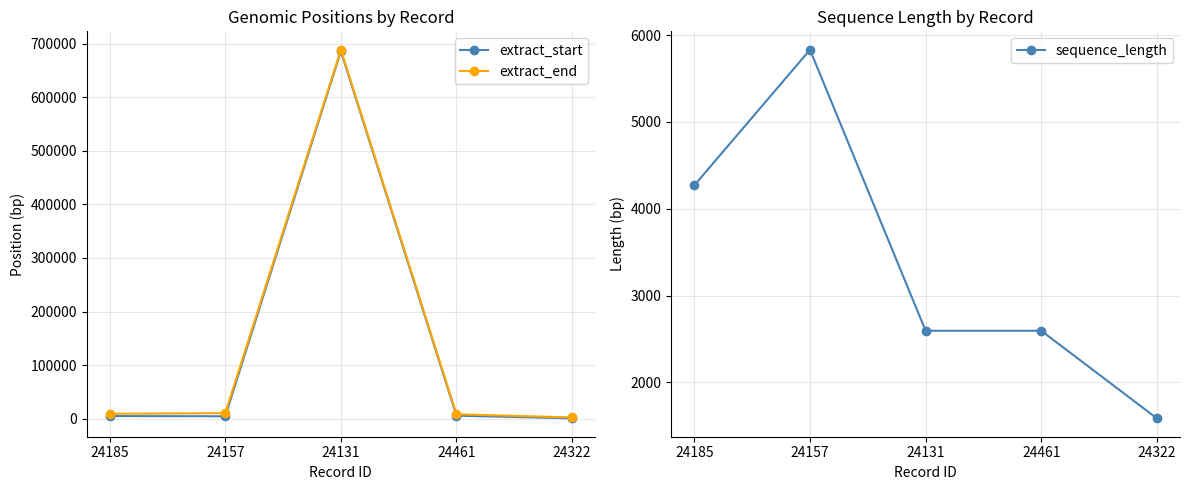

What position from the left is 24157?

2